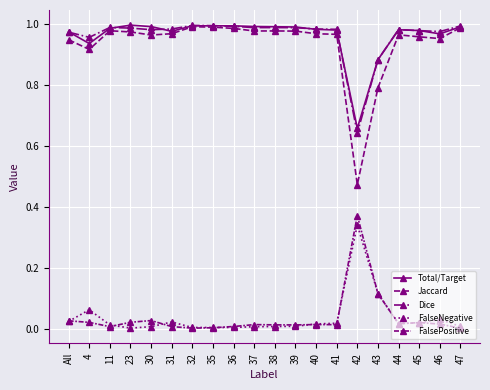

Is the value of Total/Target at 4 greater than the value of FalsePositive at 31?

Yes